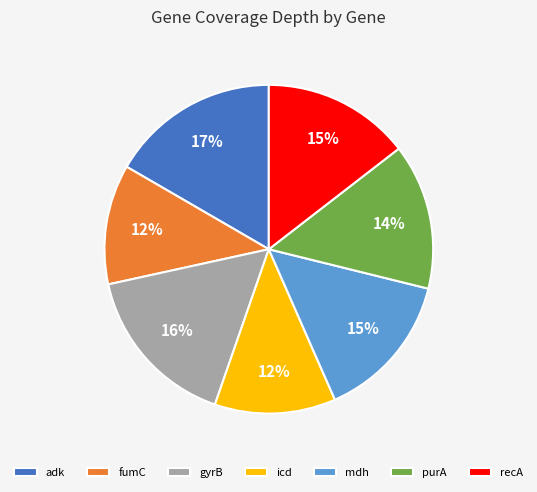

True or false: fumC accounts for 12% of the total.

True